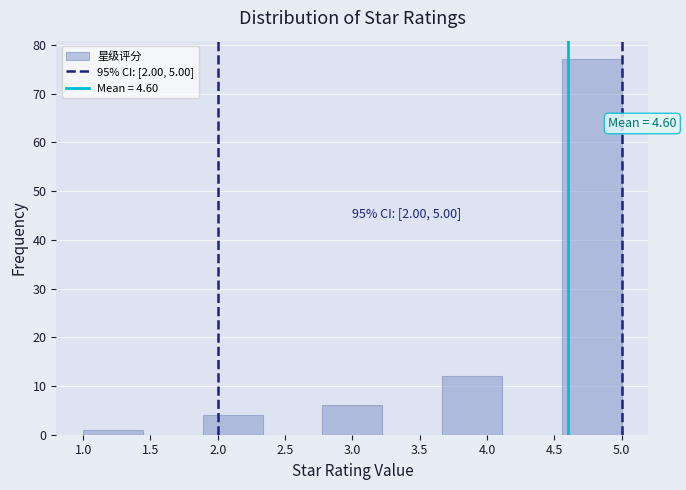

Over which range of the x-axis is the bar tallest?

4.55 to 5.00